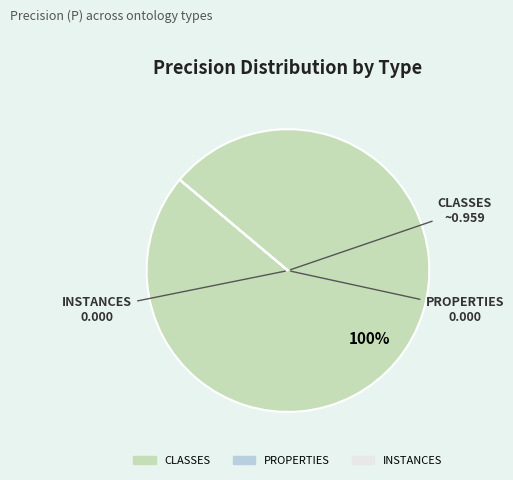

To the nearest percent, what is the difference between the largest and smallest slice percentages?

100%